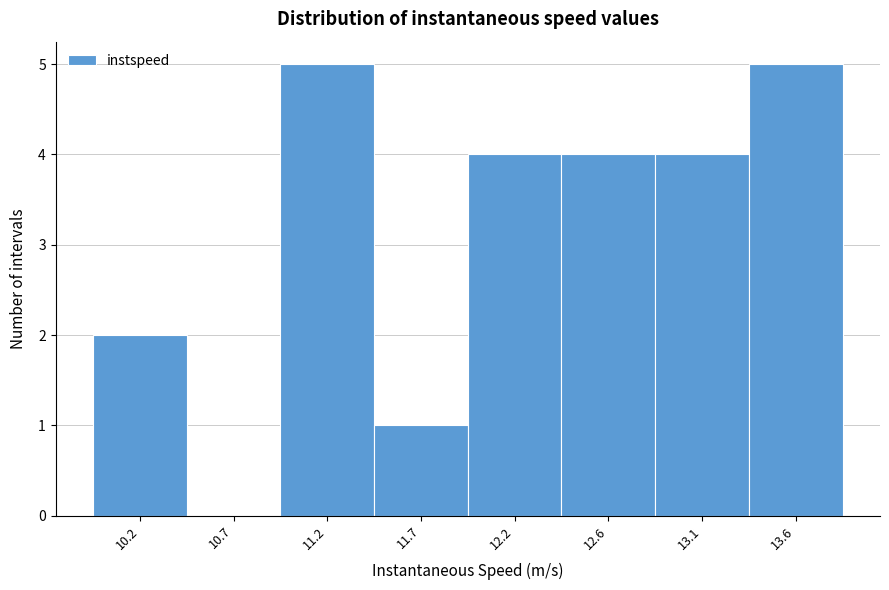

Reading left to right, transcribe all the data shown in this chart.

10.2=2	10.7=0	11.2=5	11.7=1	12.2=4	12.6=4	13.1=4	13.6=5